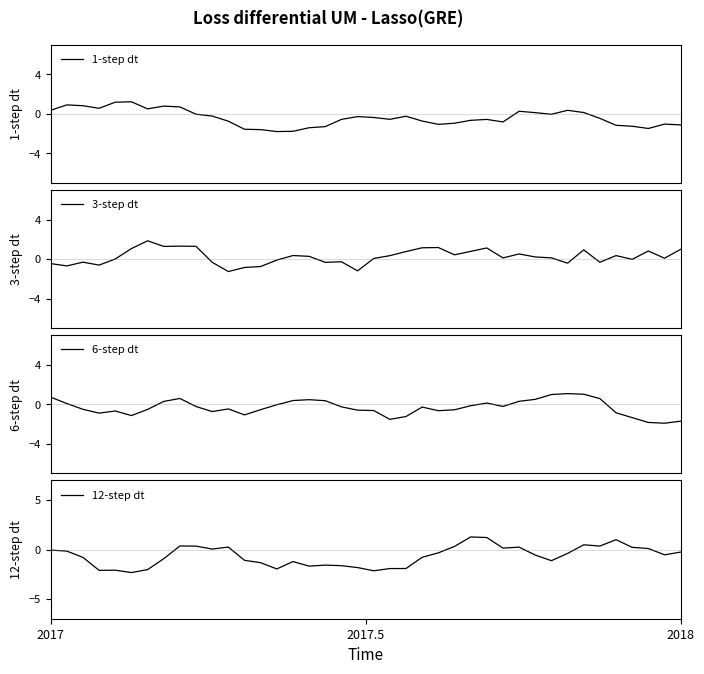

The 6-step dt series shows -2.2 at 36. True or false?

False